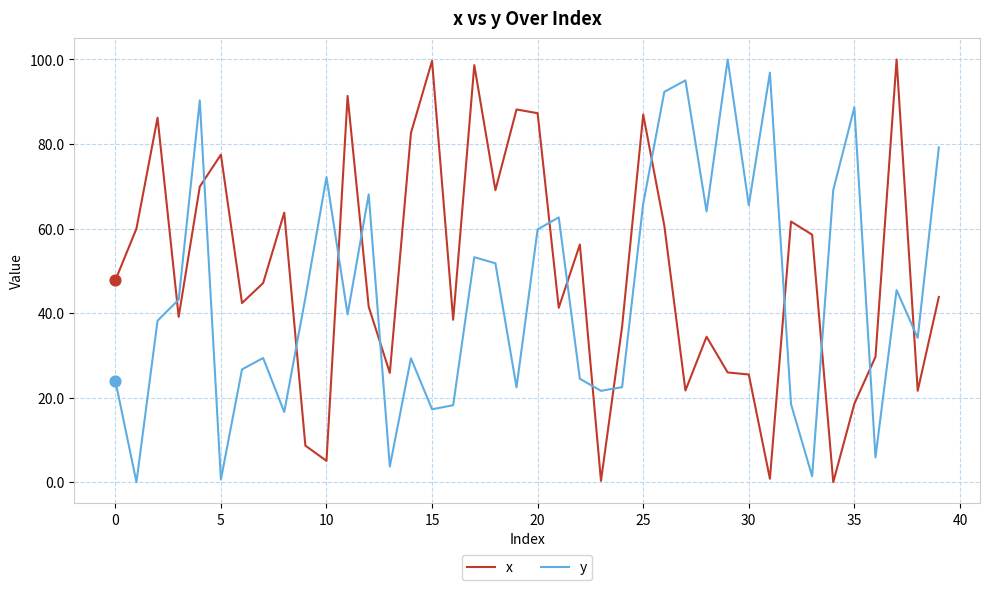

What are all the series names shown in the legend?

x, y